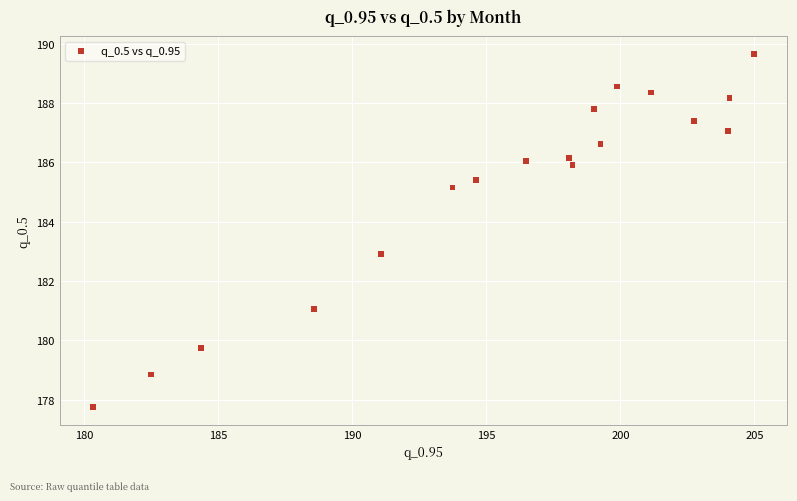

What is the range of Y values (max minus min)?

11.9